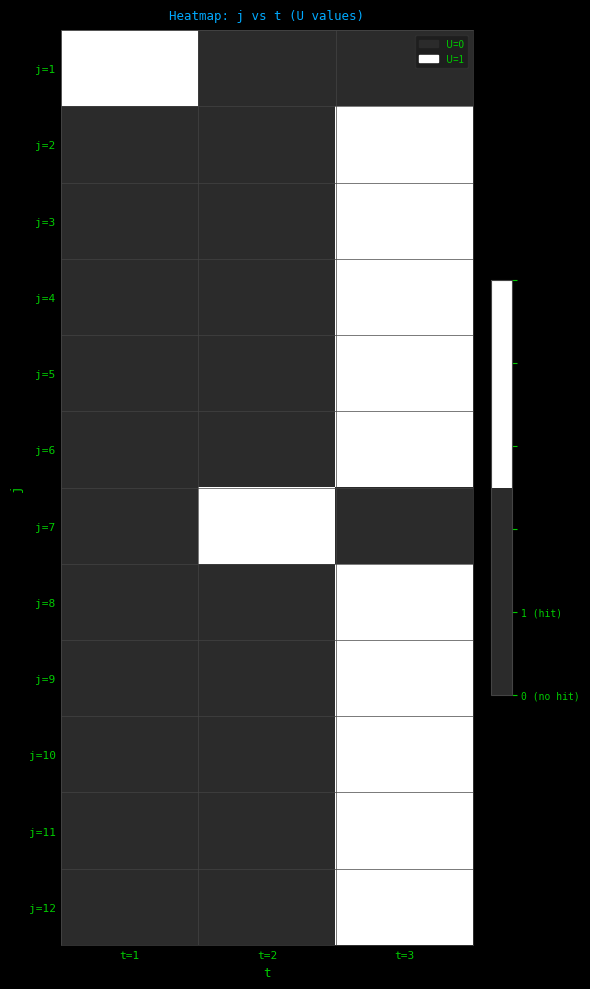

What is the maximum value shown in the chart?

1